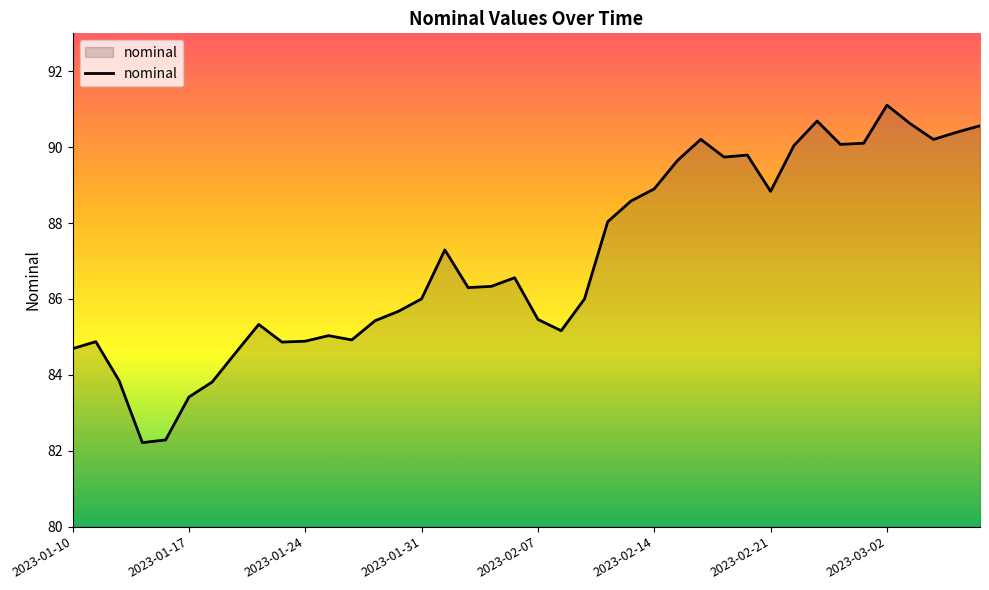

What is the difference between the maximum and minimum values?

8.9